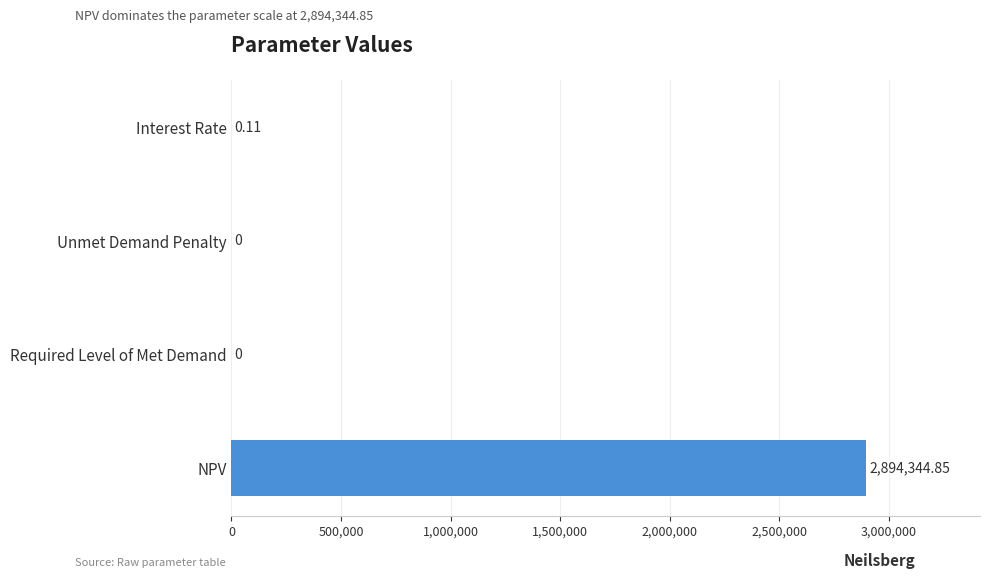

What is the sum of all values?

2894345.0